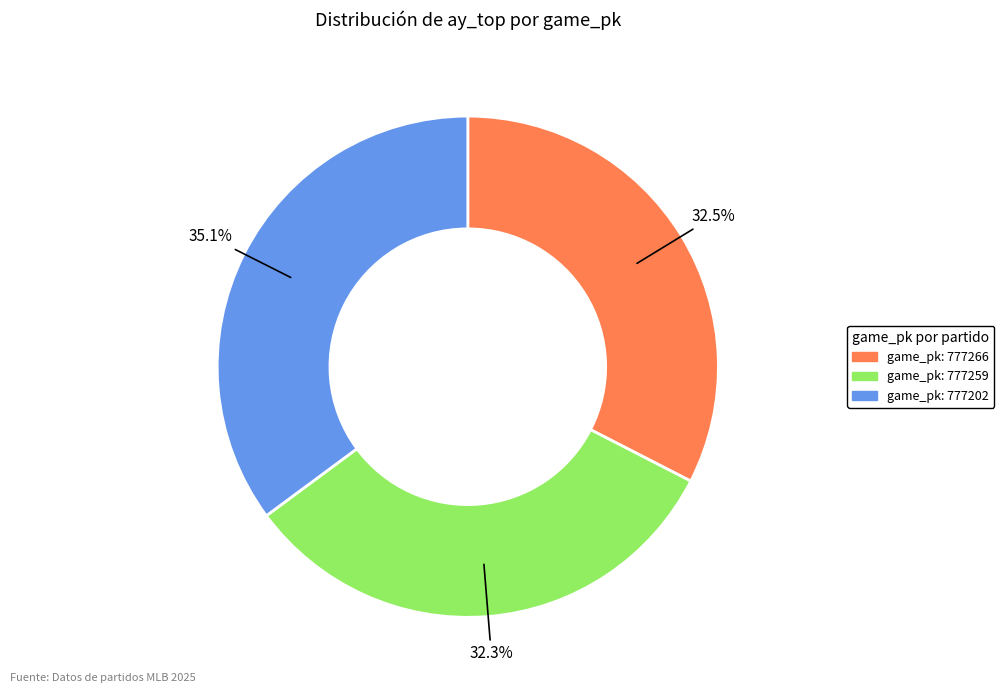

Is there any slice that represents more than half of the pie?

No